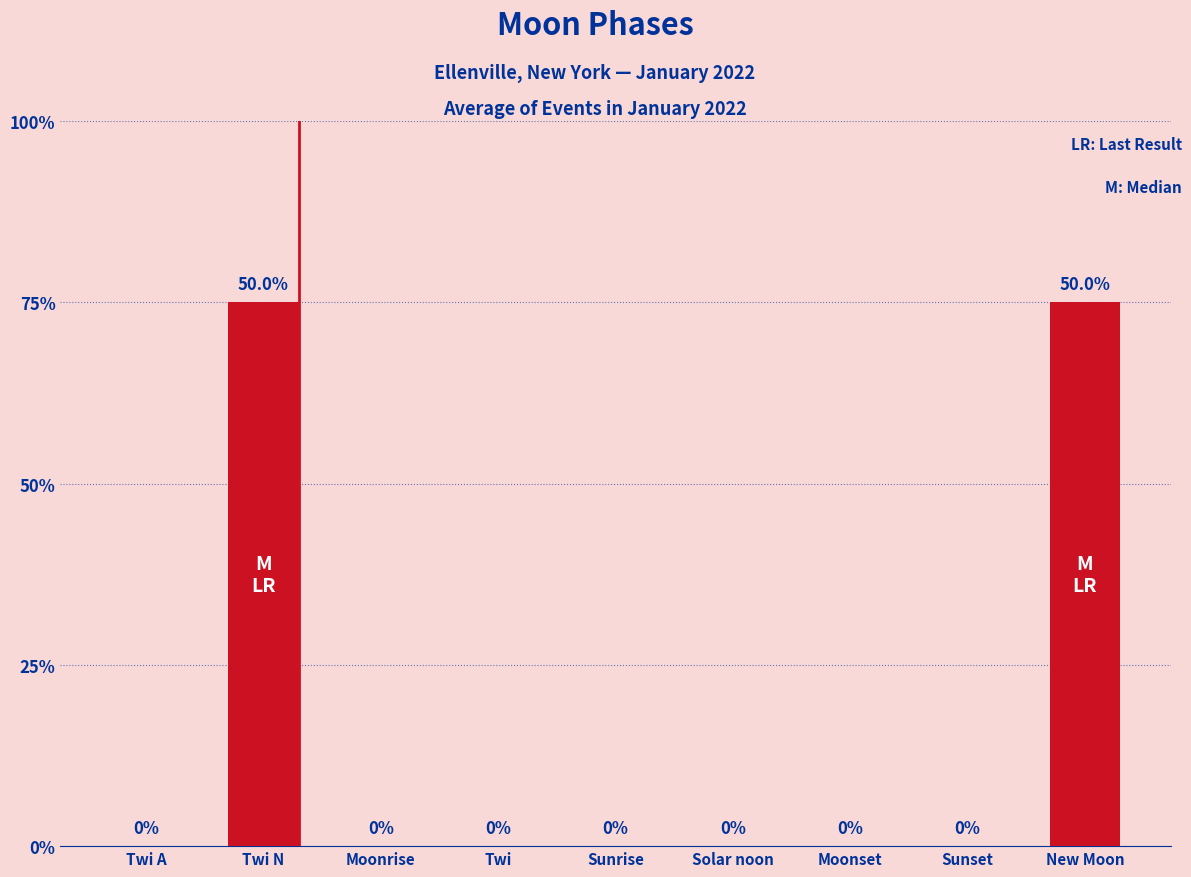

Are the bars horizontal?

No